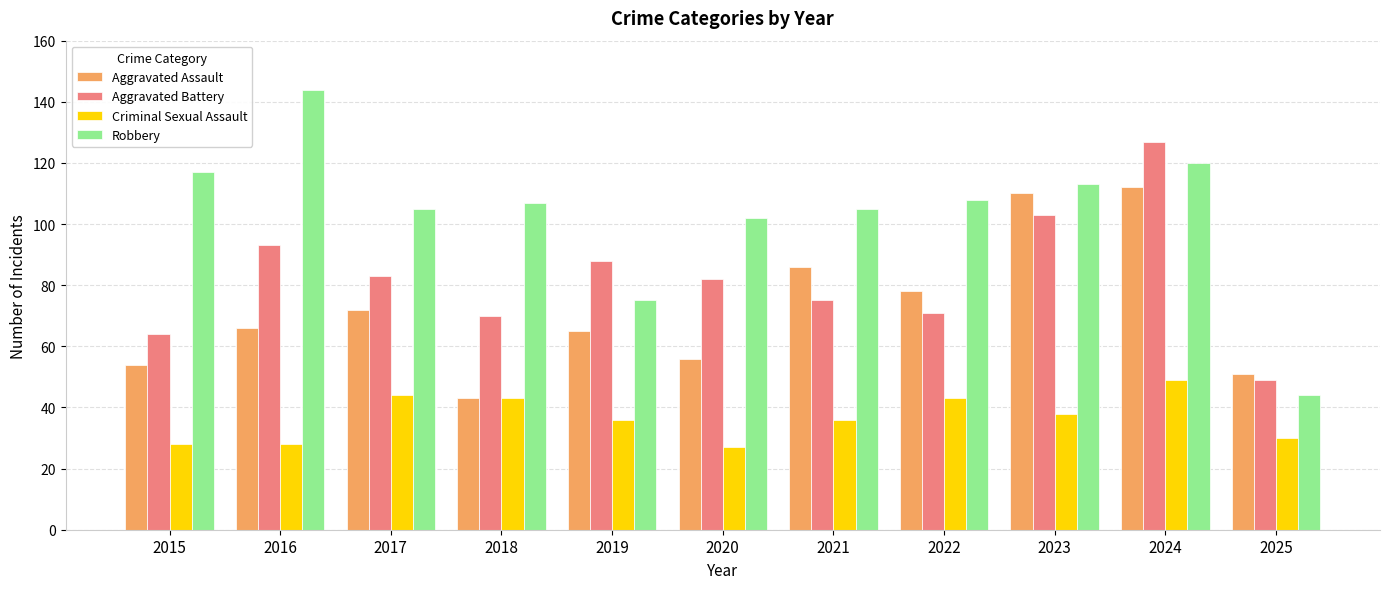

How many bars are there in each group?

4